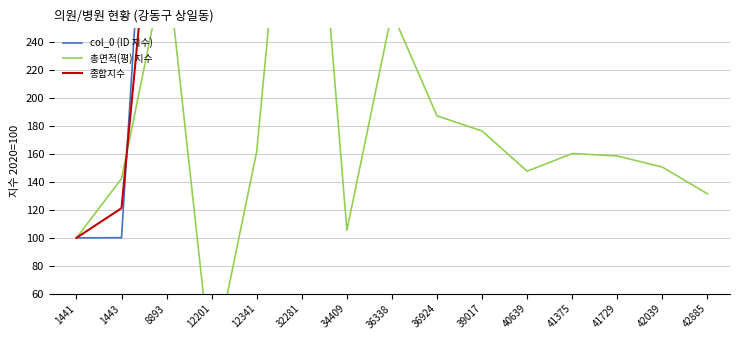

At which category does 종합지수 reach its first local valley?

12201